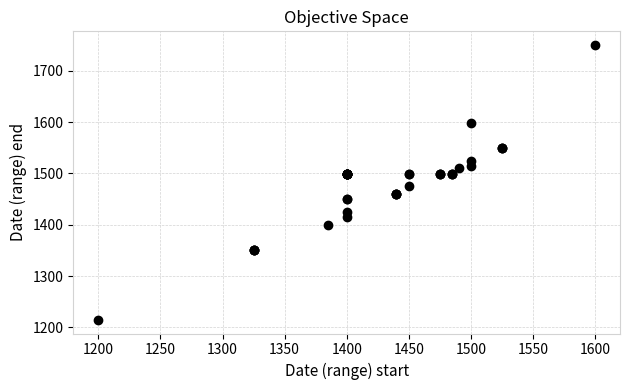

What Y value in the scatter plot is closest to 1482?

1475